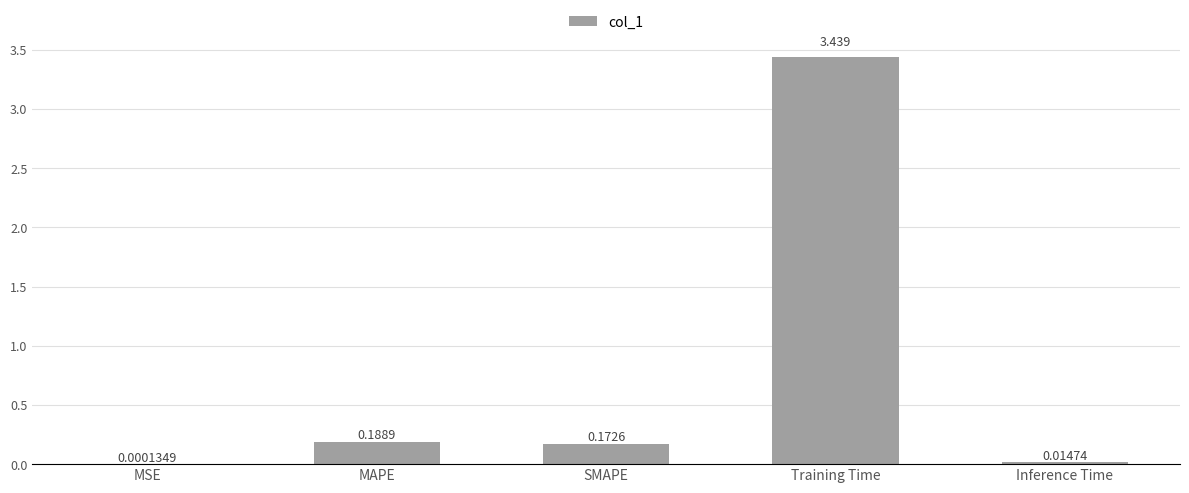

Which has a higher value, Inference Time or MAPE?

MAPE